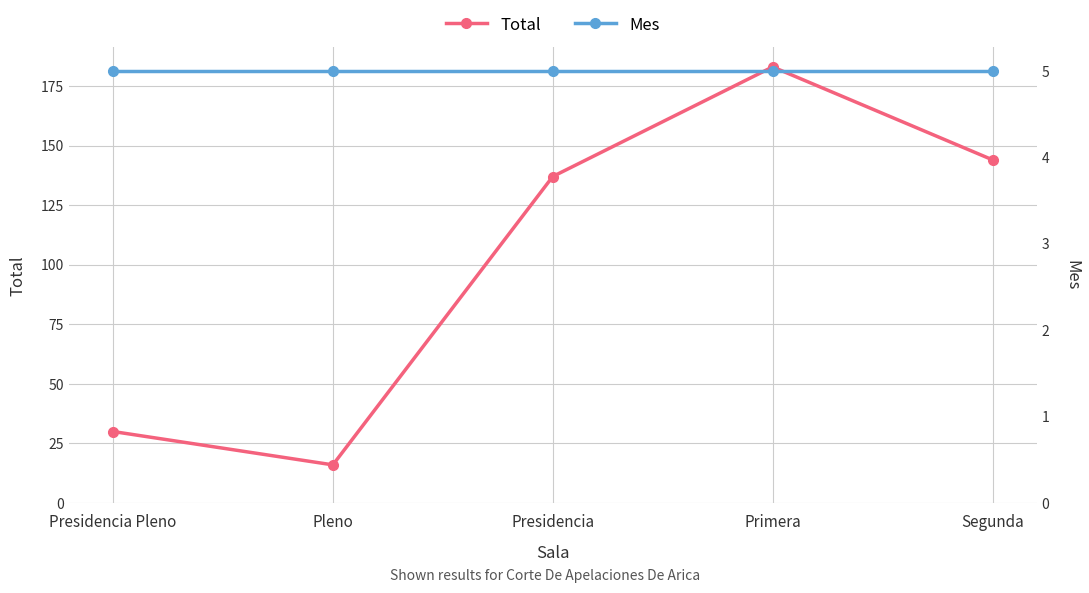

True or false: Total and Mes cross at least once.

False